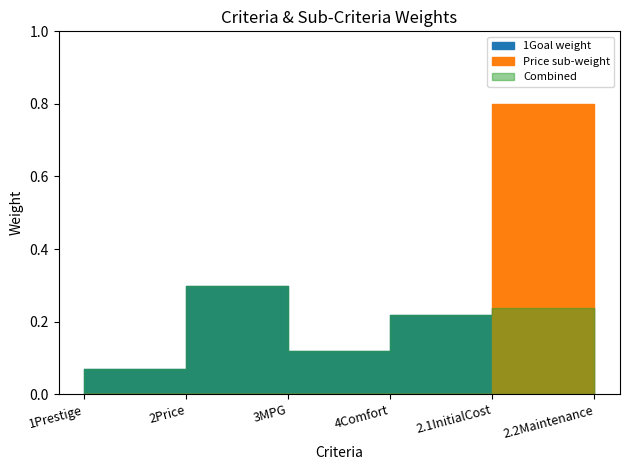

Is it true that Combined equals 0.1 at 3MPG?

True